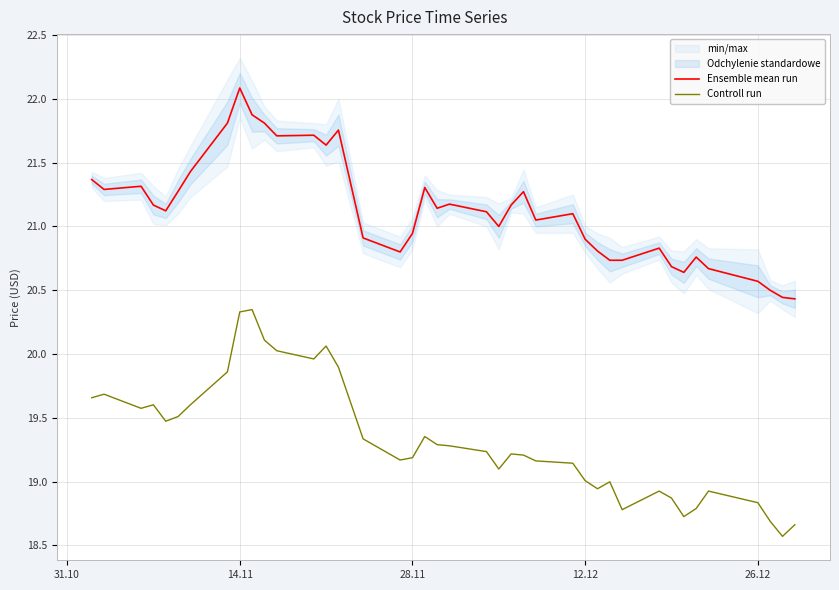

True or false: Controll run and Ensemble mean run intersect in this chart.

False